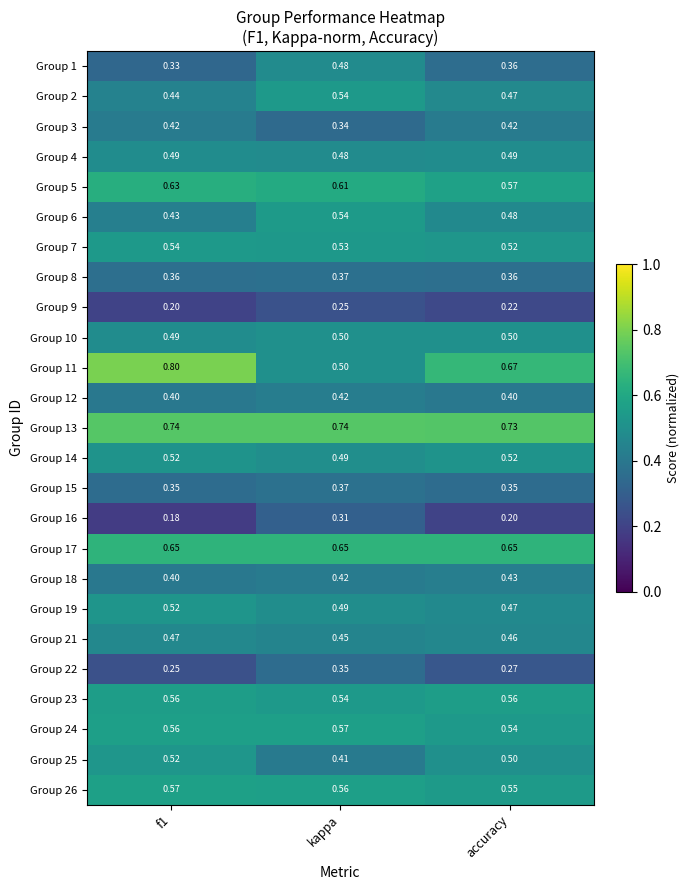

Where is Group 21 nearest to the value 0?

kappa